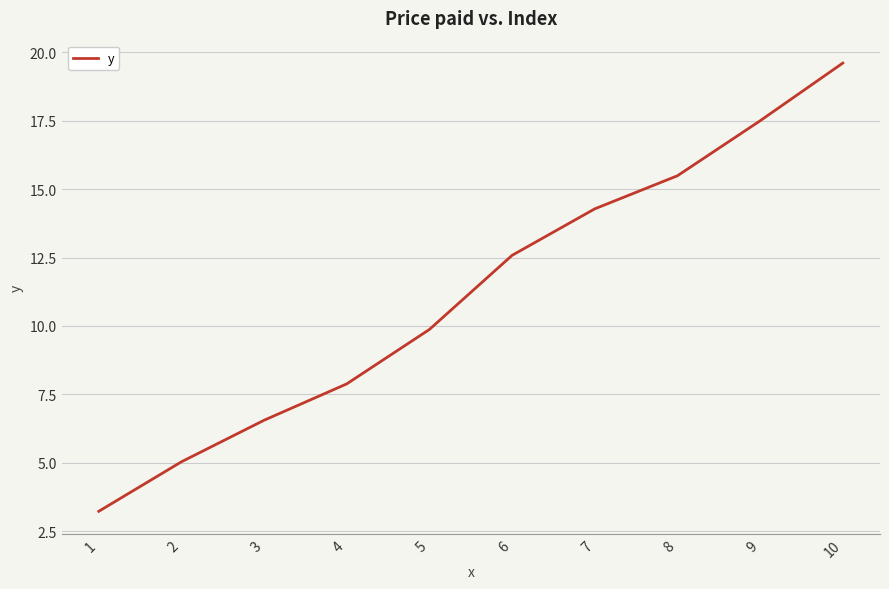

Which has a higher value, 1 or 7?

7